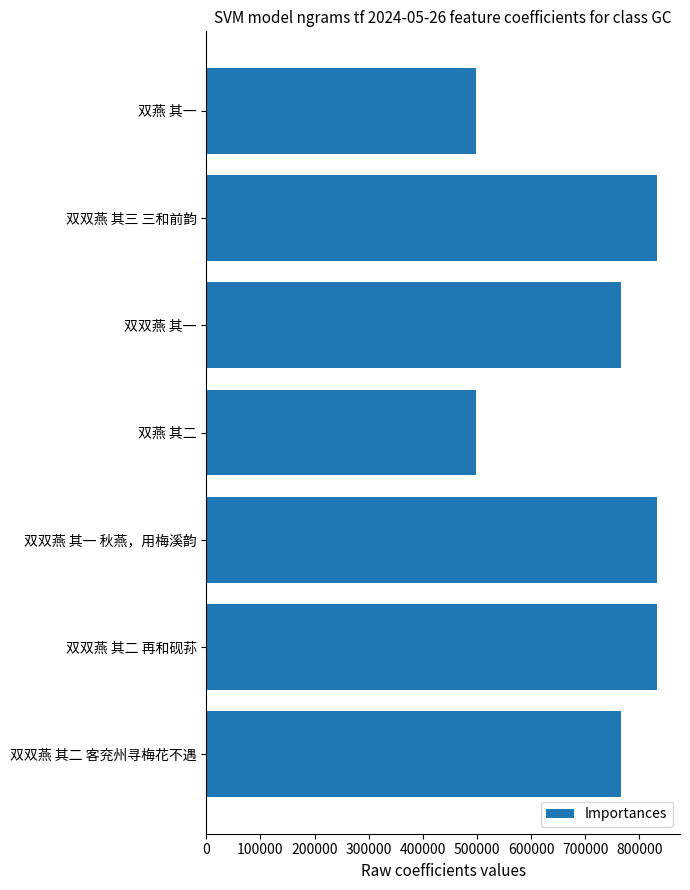

What is the smallest value displayed?

497830